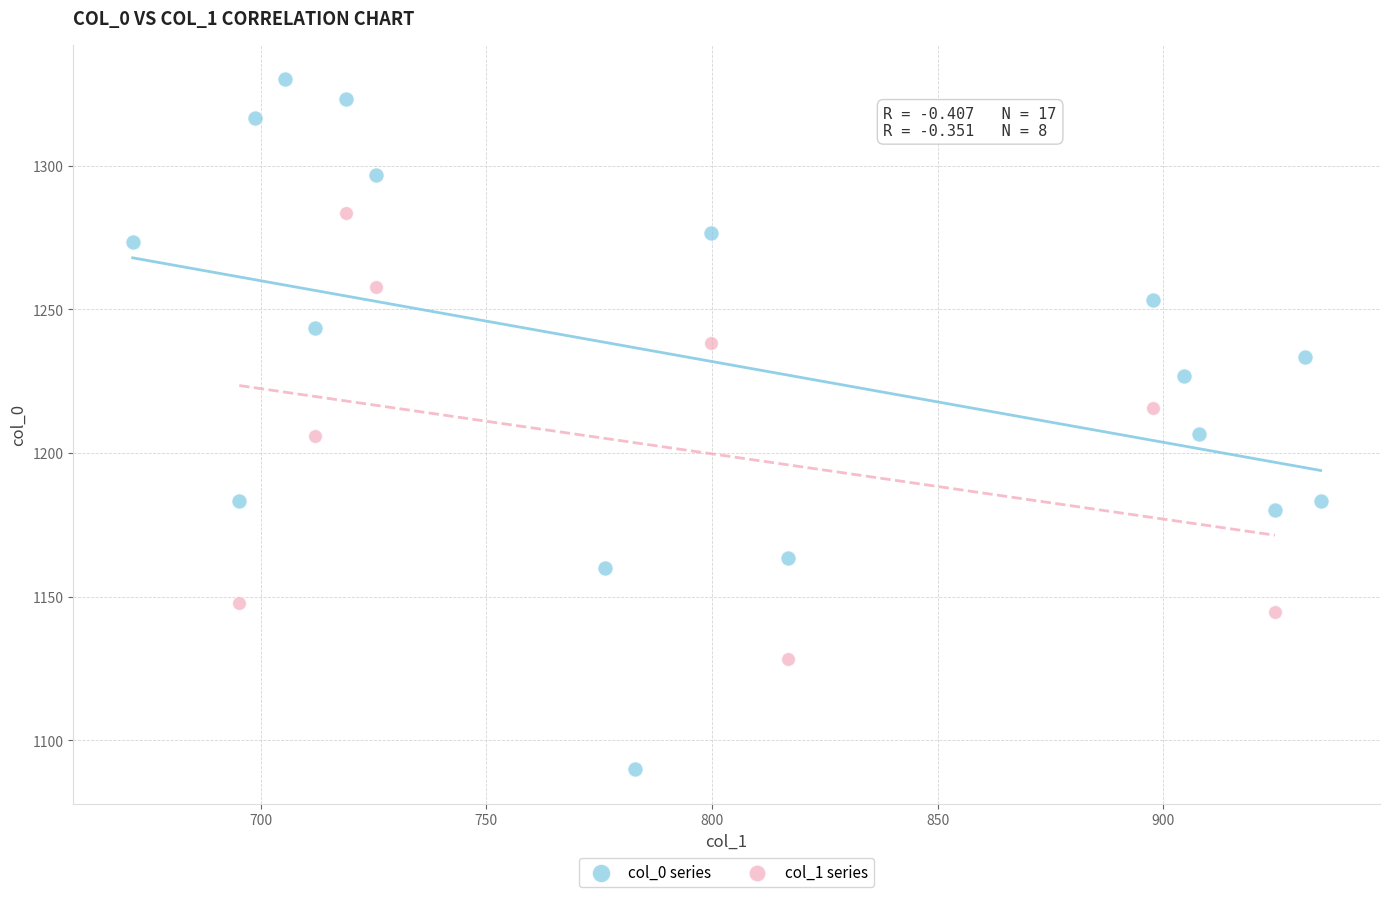

Which series has the largest Y range (max minus min)?

col_0 series